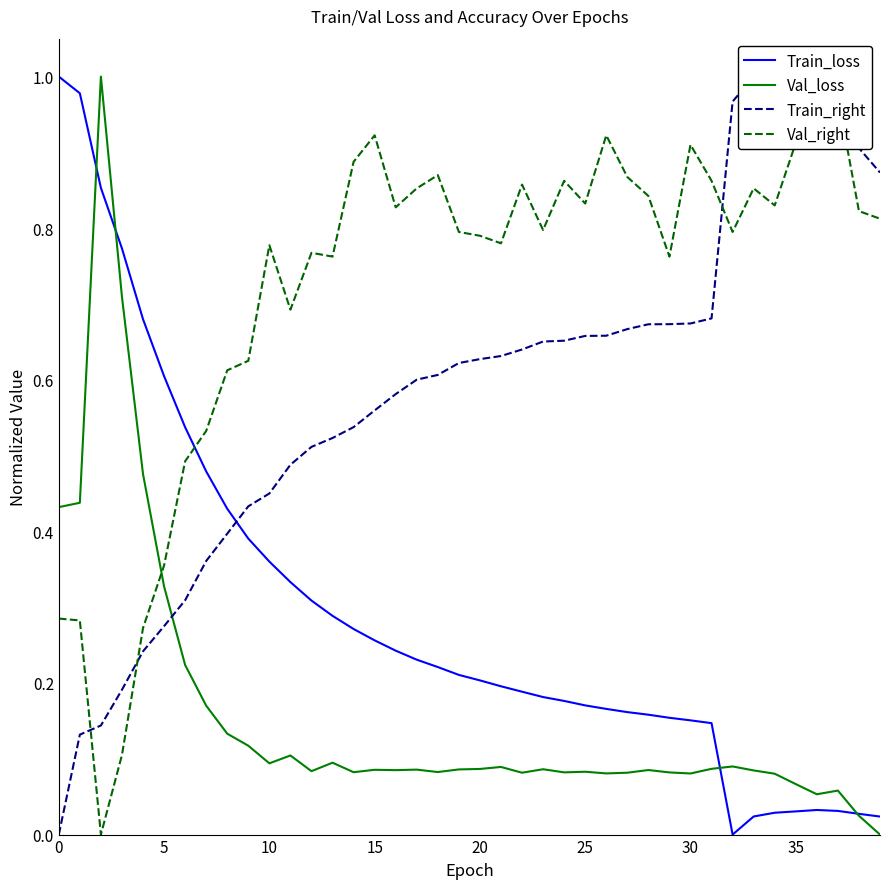

Between 10 and 18, which series saw the biggest shift?

Train_right